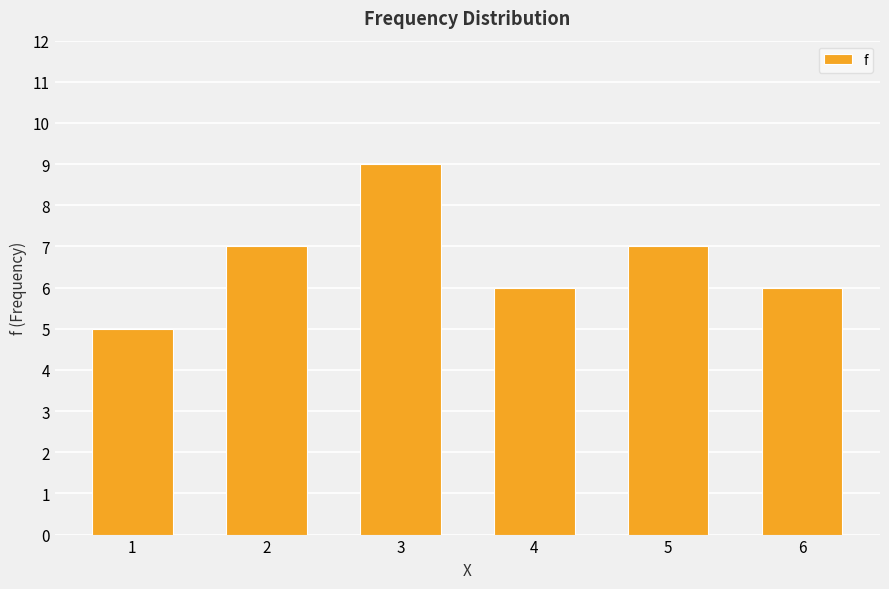

What is the change in value from 1 to 4?

+1